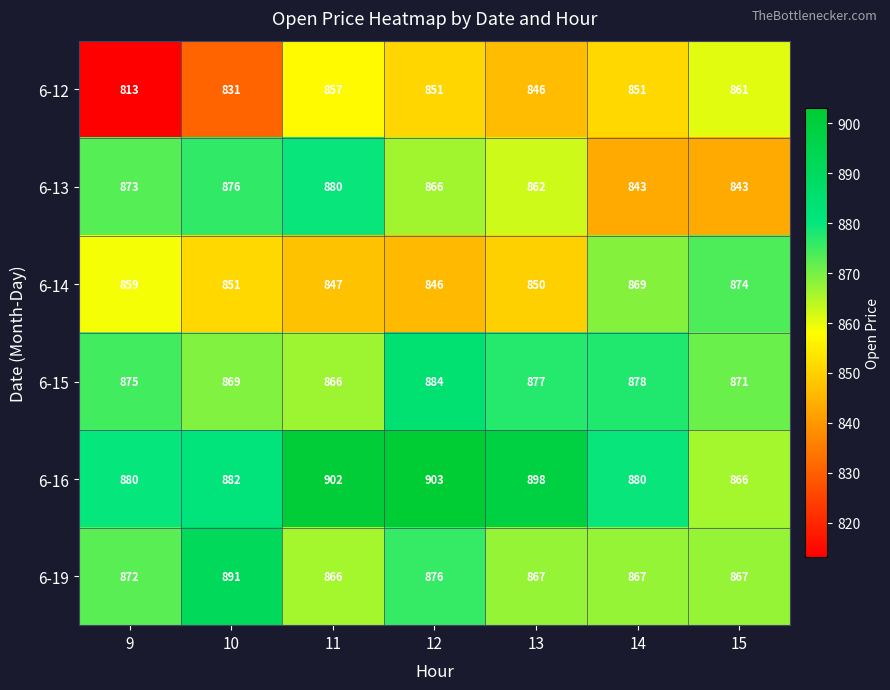

What is the spread (max minus min) of values at 15?

31